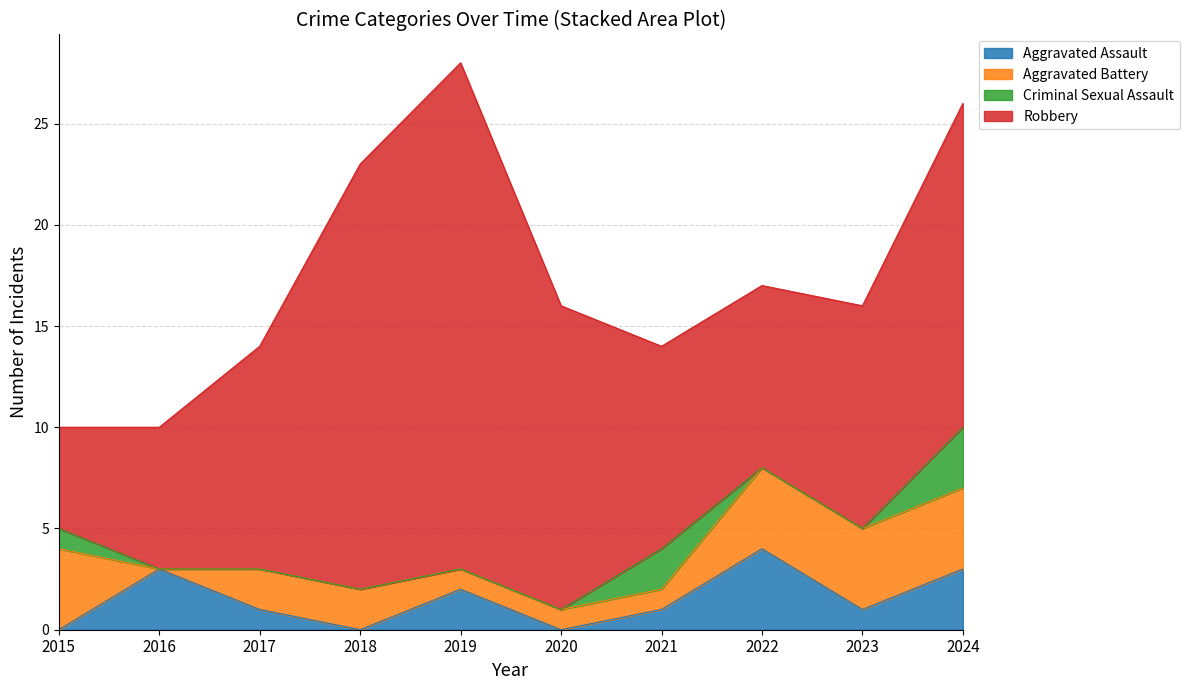

At 2022, list the series in order from smallest to largest.

Criminal Sexual Assault, Aggravated Assault, Aggravated Battery, Robbery